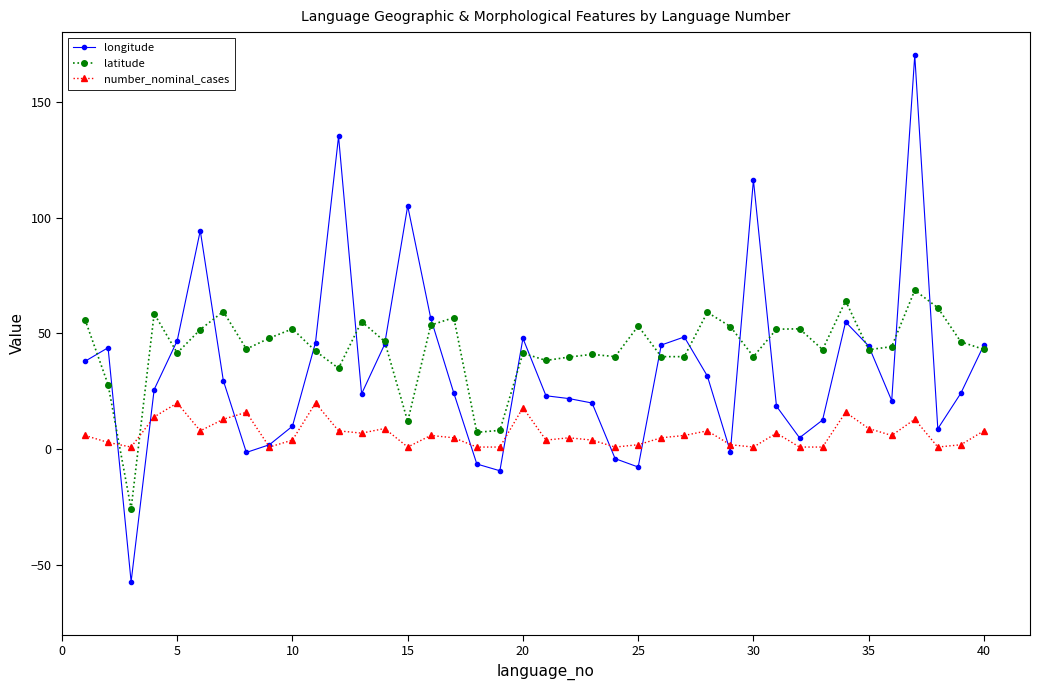

Rank the series by their maximum value, from lowest to highest.

number_nominal_cases, latitude, longitude